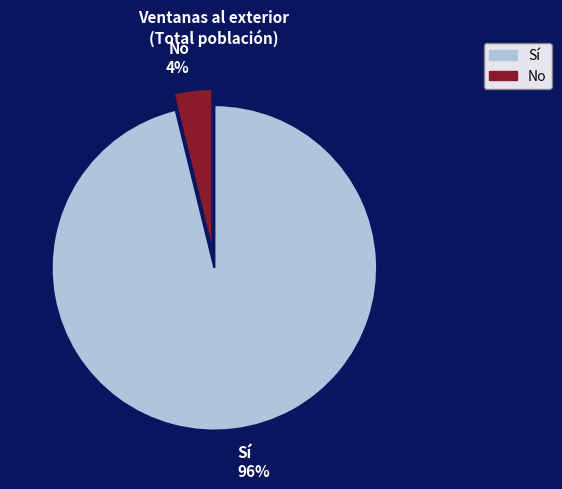

To the nearest percent, what is the average slice percentage?

50%